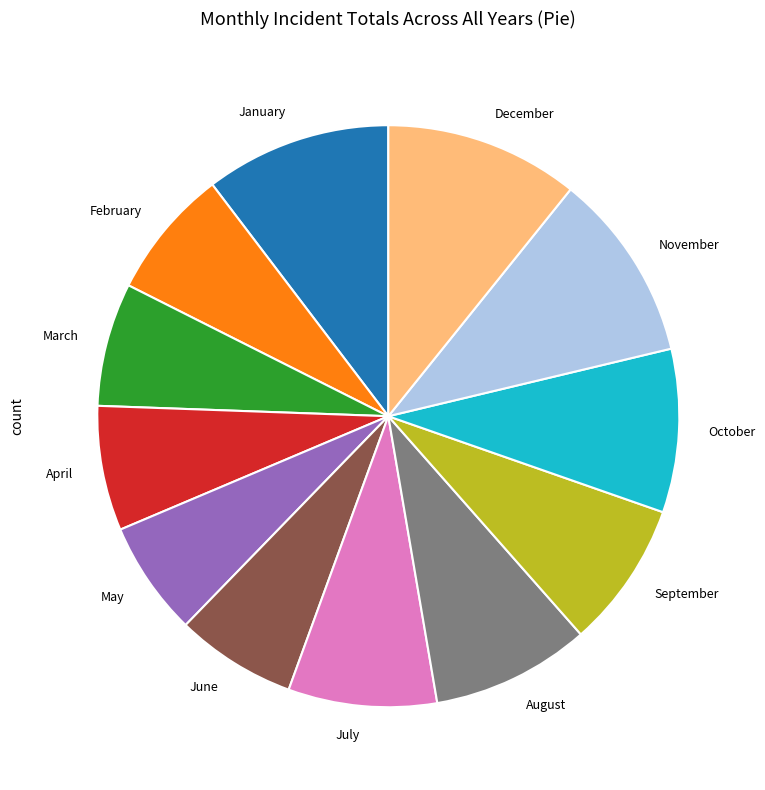

Count the number of slices in the pie.

12